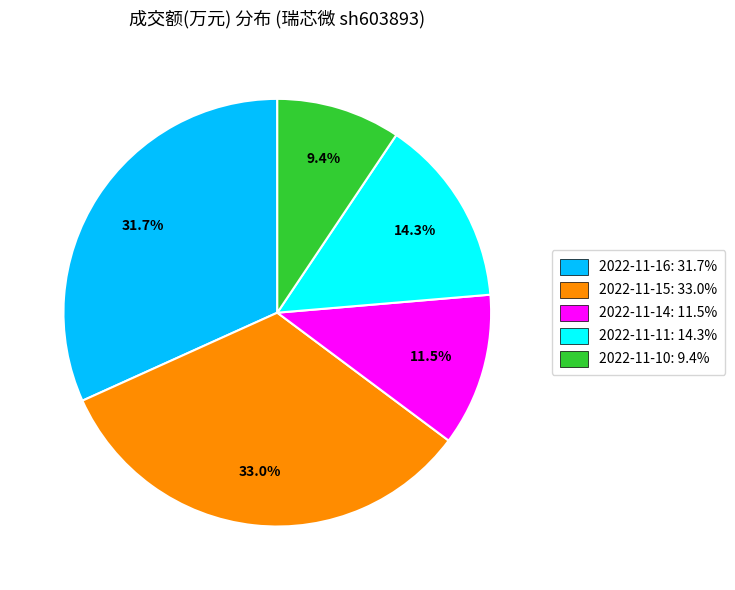

Combined, do 2022-11-11 and 2022-11-16 account for over 50%?

No